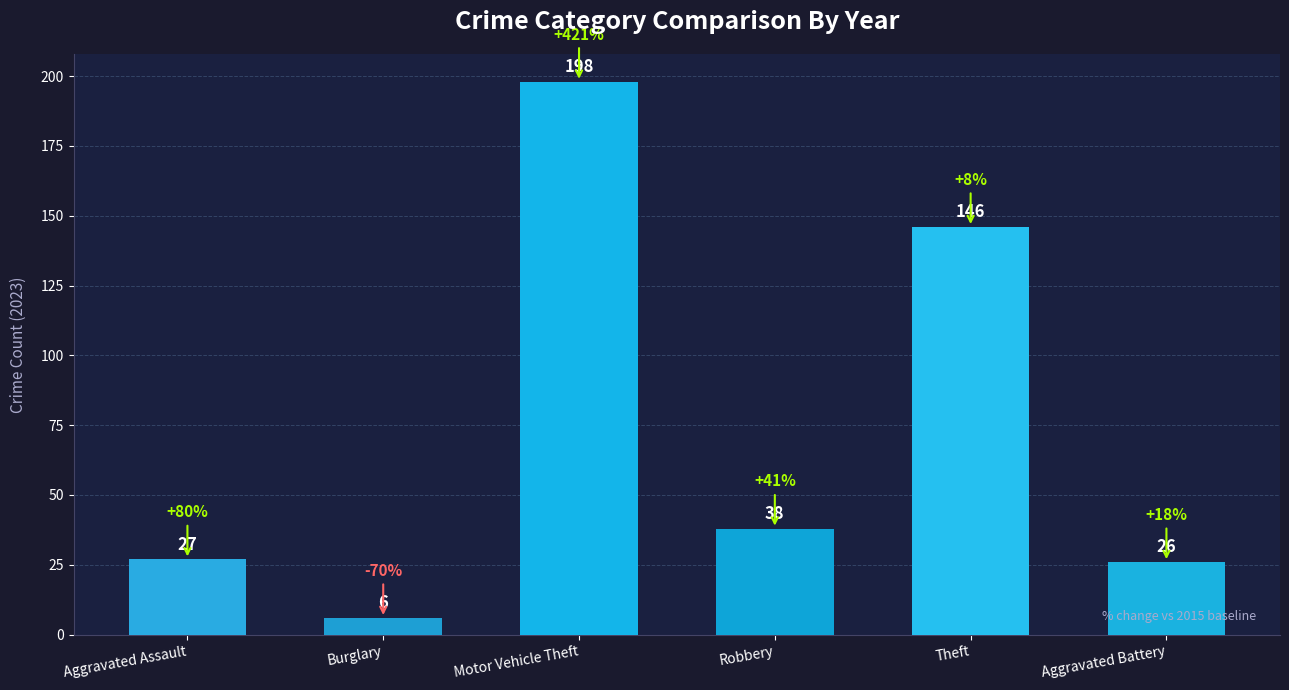

List the labels in order of value, largest first.

Motor Vehicle Theft, Theft, Robbery, Aggravated Assault, Aggravated Battery, Burglary